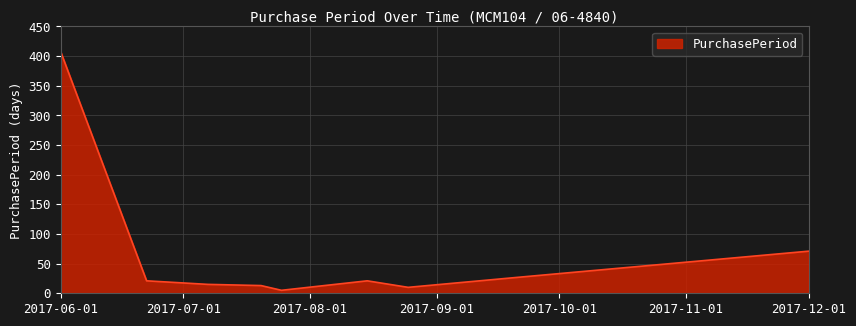

What is the sum of all values?

590